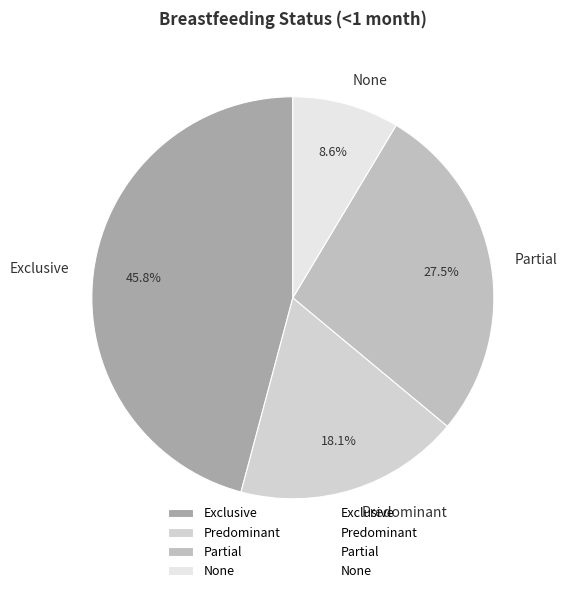

Rank the categories by value from lowest to highest.

None, Predominant, Partial, Exclusive